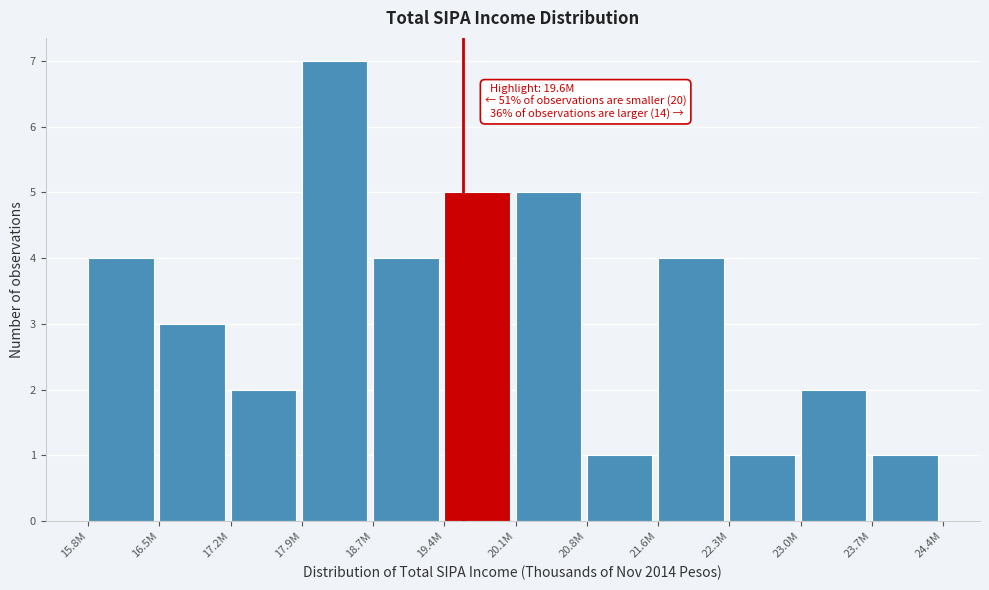

Reading left to right, list all the values displayed in this chart.

15.8M=4	16.5M=3	17.2M=2	17.9M=7	18.7M=4	19.4M=5	20.1M=5	20.8M=1	21.6M=4	22.3M=1	23.0M=2	23.7M=1